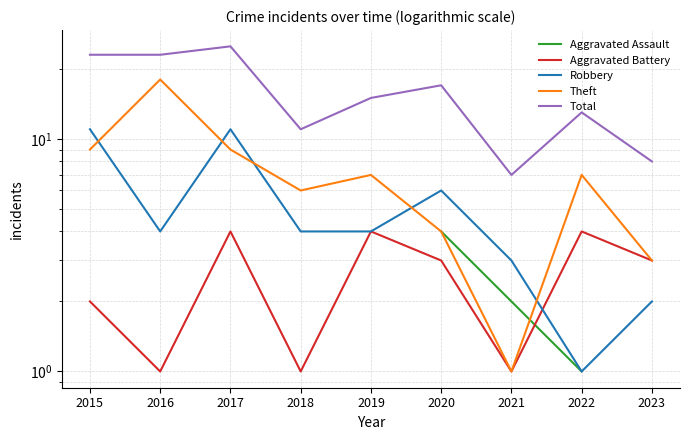

What is the value of the Aggravated Assault point at the 3rd from the left?

1.0